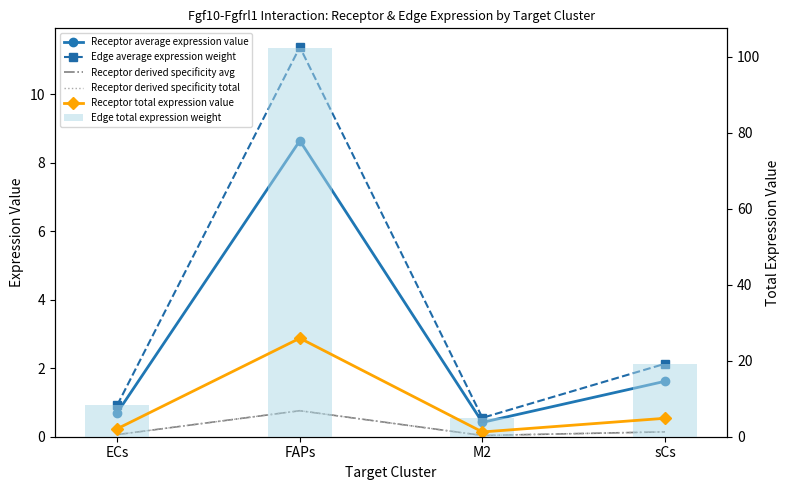

At which label does Edge average expression weight first exceed 2?

FAPs